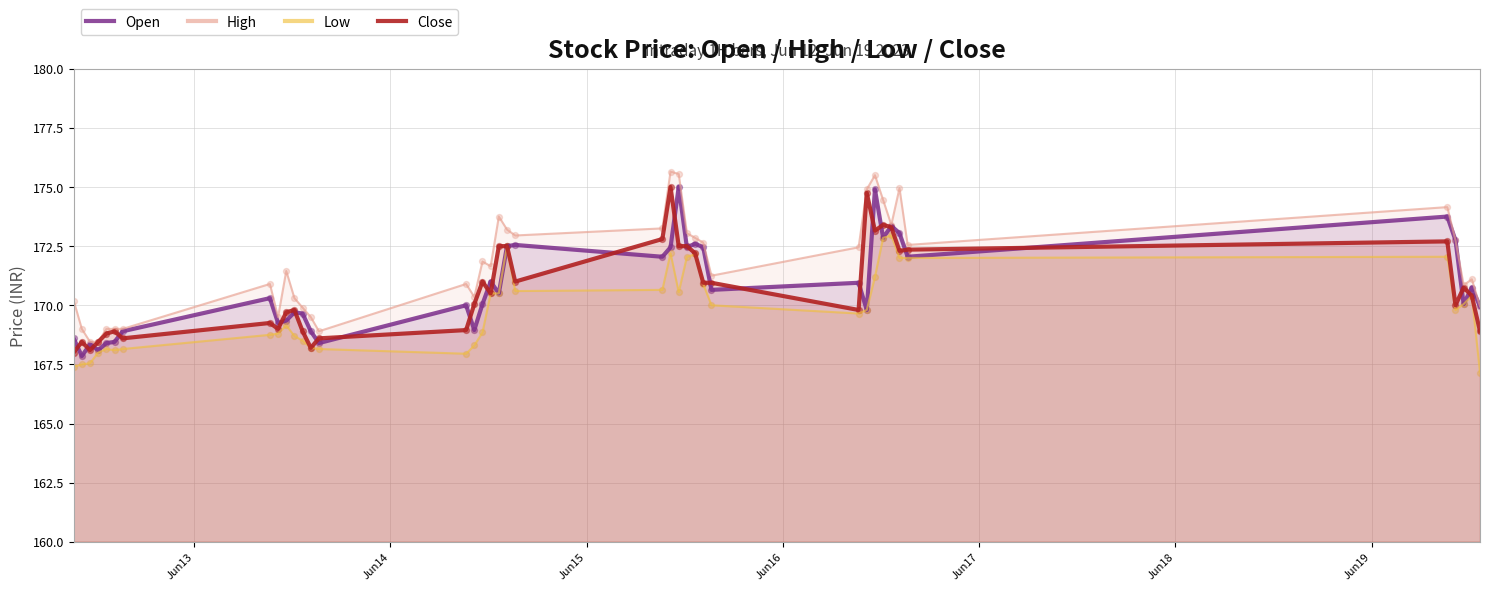

Which series has the widest spread of Y values?

High